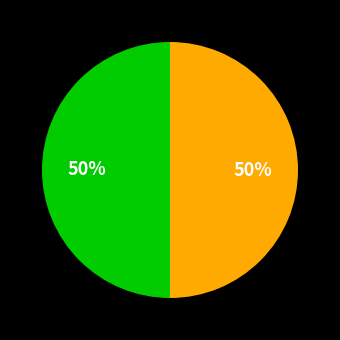

Count the number of slices in the pie.

2